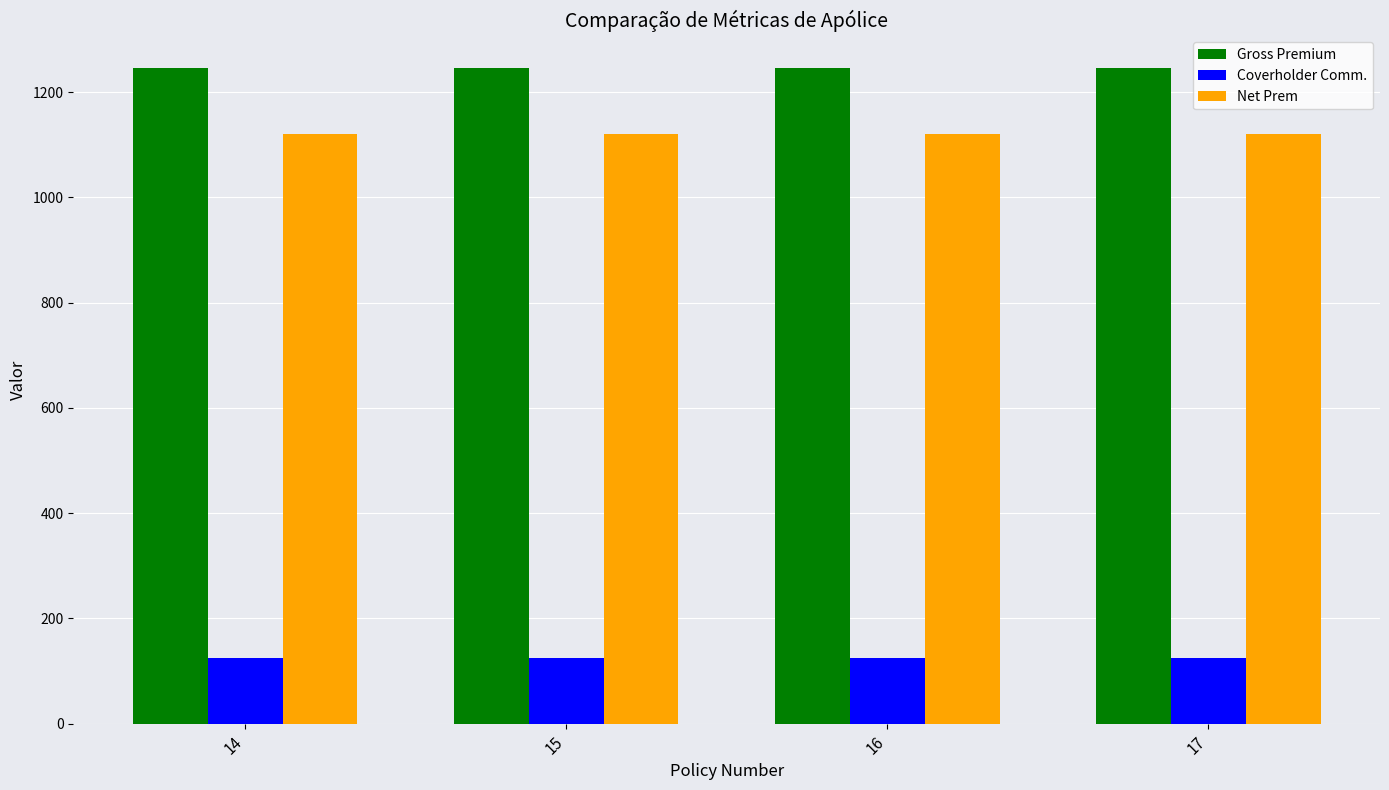

True or false: Net Prem has a value of 1120.5 at 16.

True